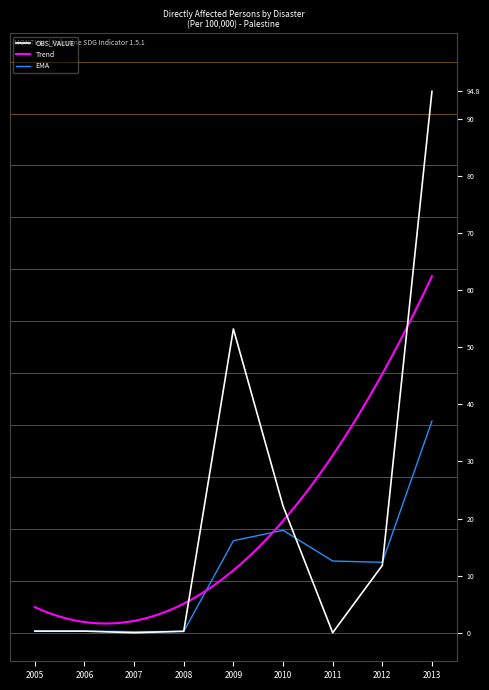

How many categories are shown in the chart?

9